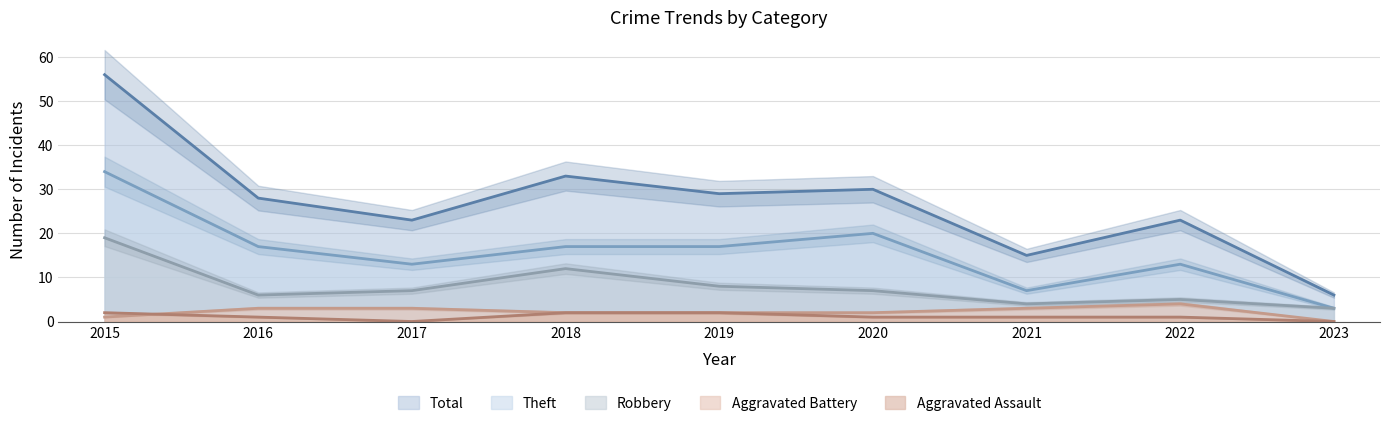

How many lines are shown in the chart?

5